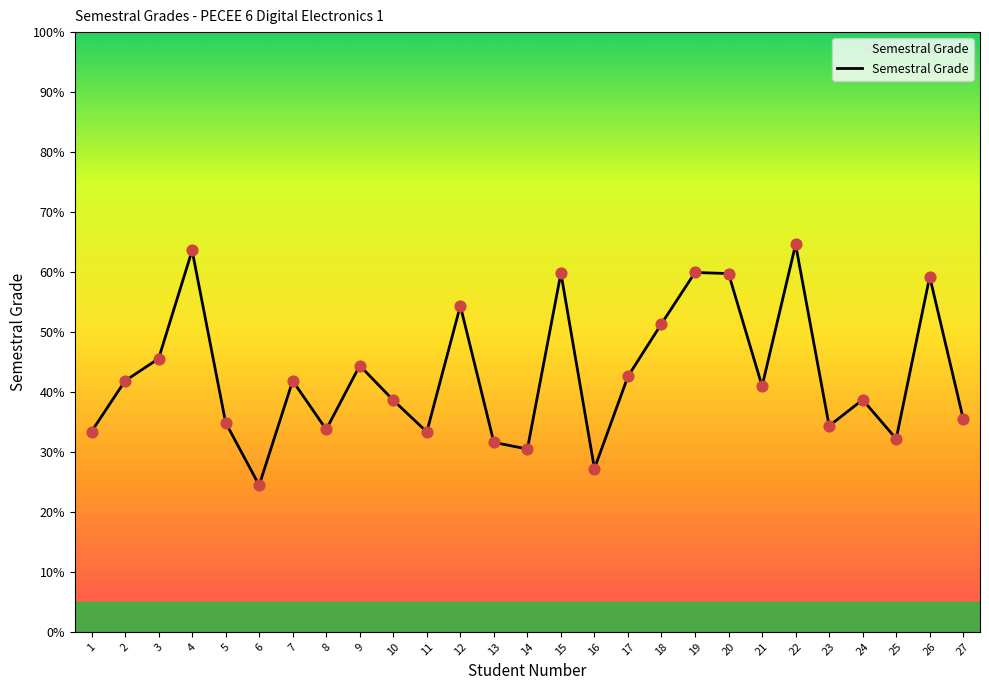

Which has a higher value, 15 or 2?

15